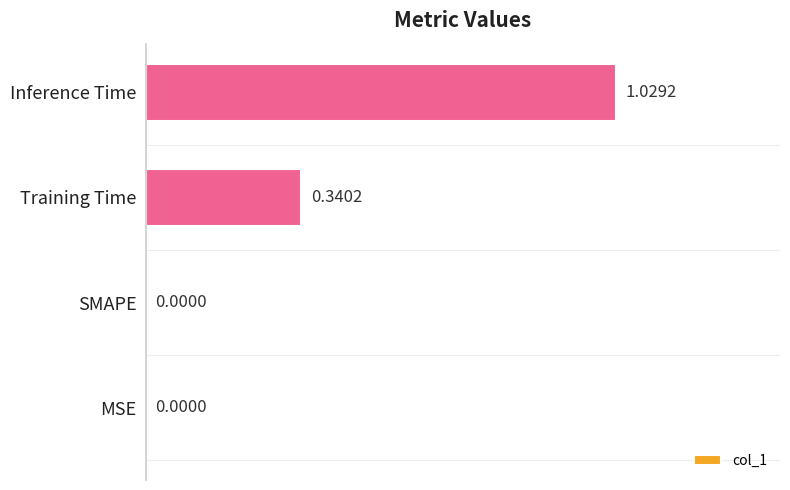

Which category has the highest value across all series?

Inference Time